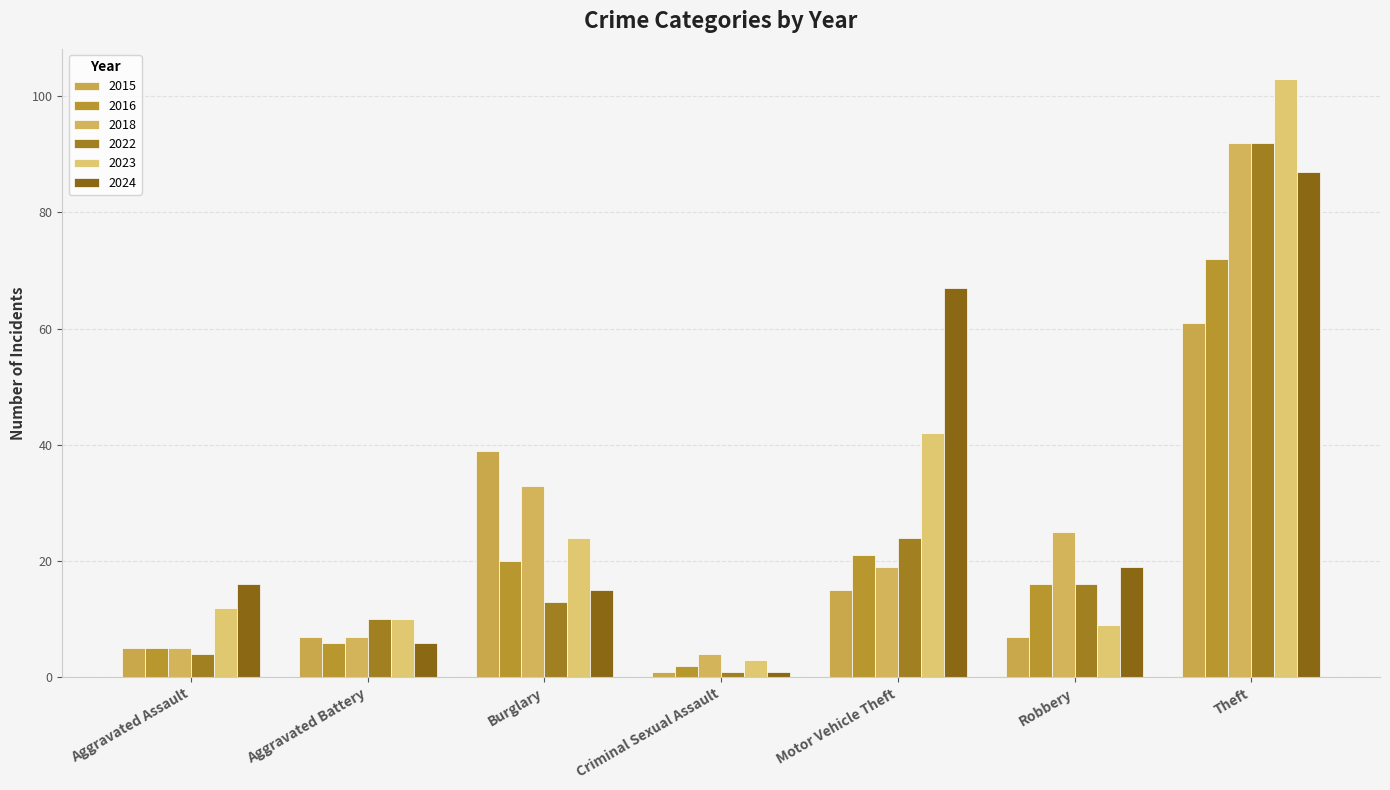

What is the sum of all 2015 values?

135